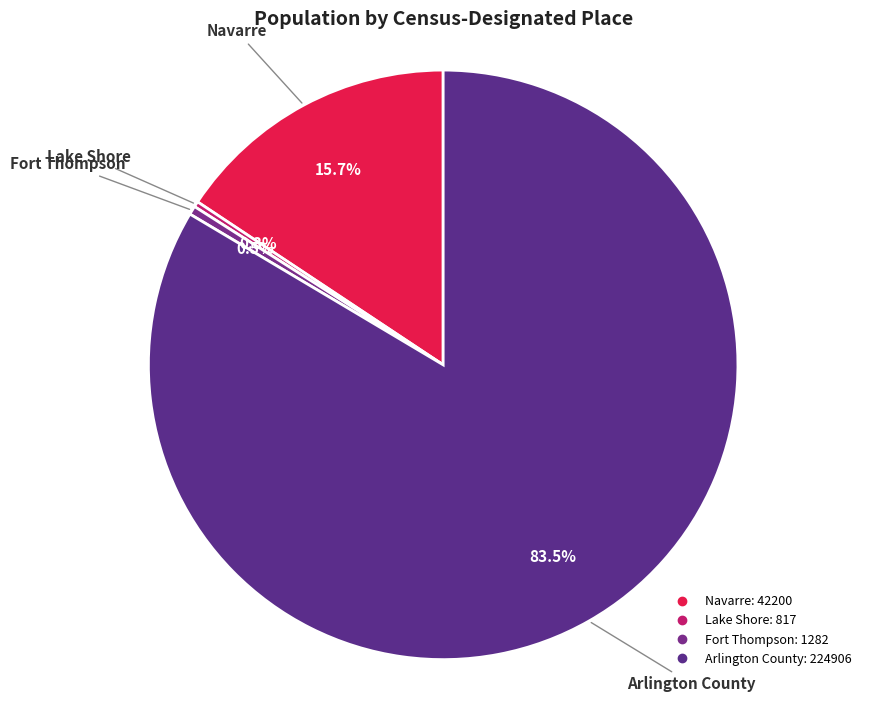

True or false: Fort Thompson accounts for 1% of the total.

False